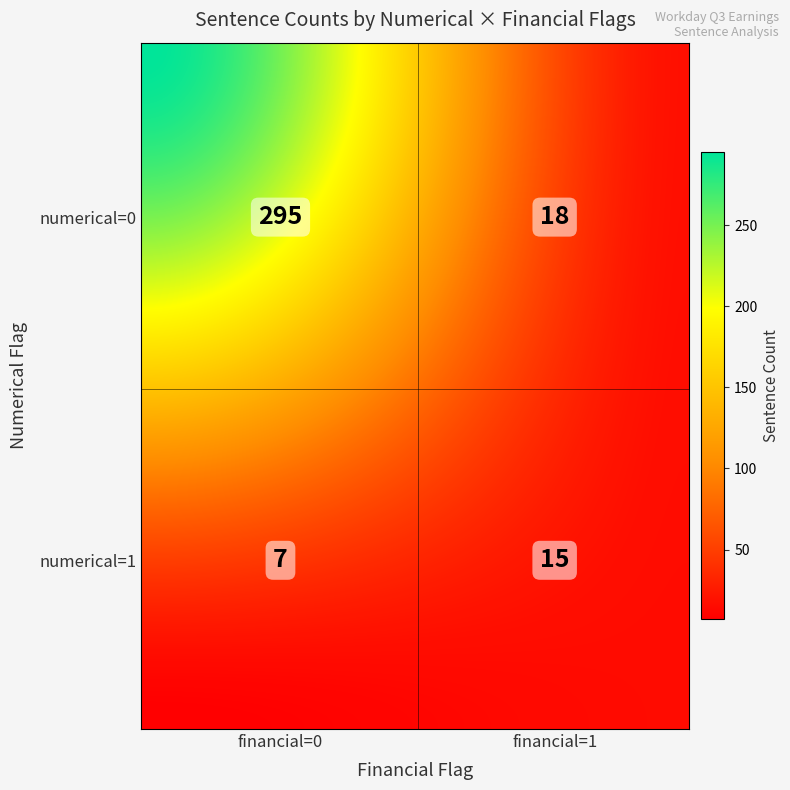

At which label is the value closest to 151?

0_1